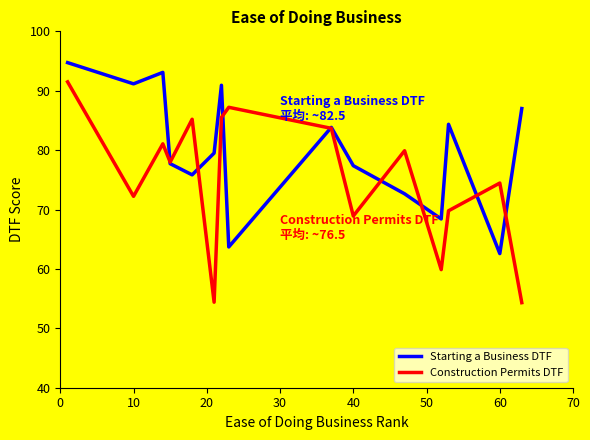

Which series has the largest total across all categories?

Starting a Business DTF